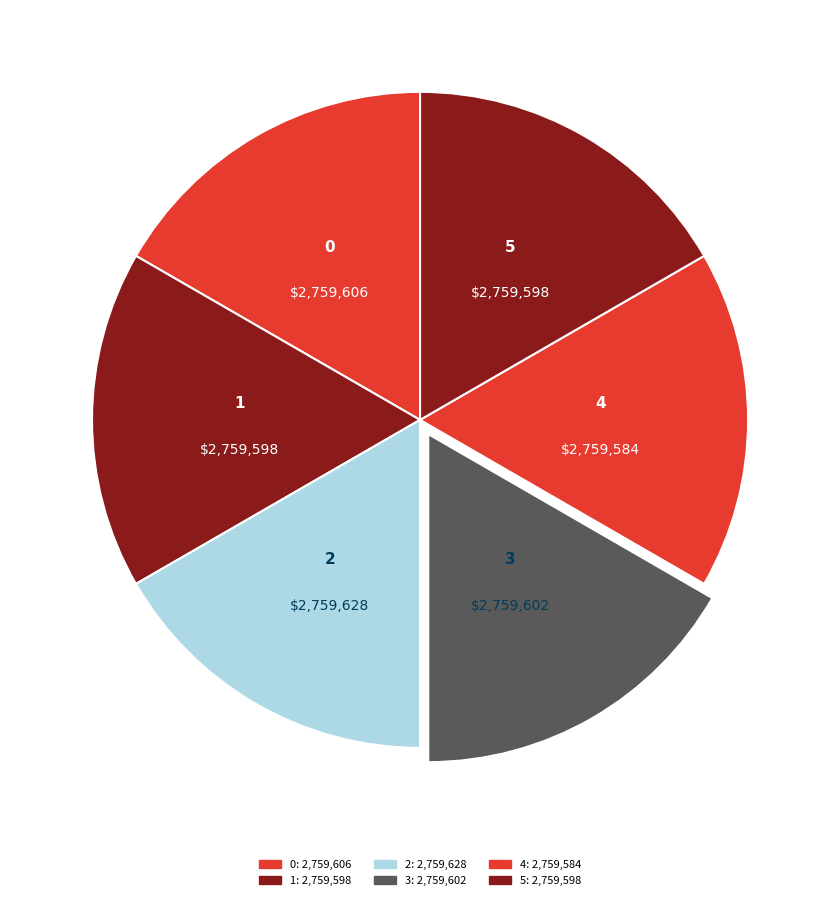

What is the smallest slice in the pie chart?

4